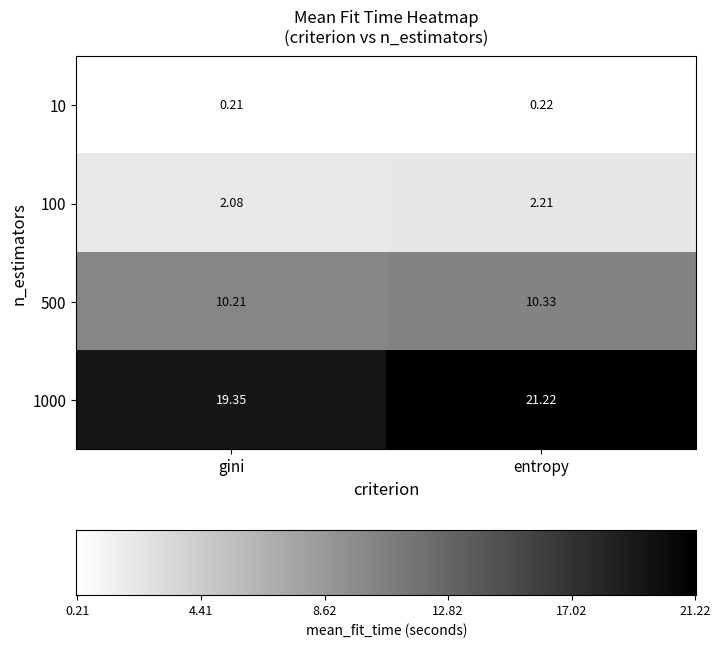

Rank the categories by 1000 value from highest to lowest.

entropy, gini